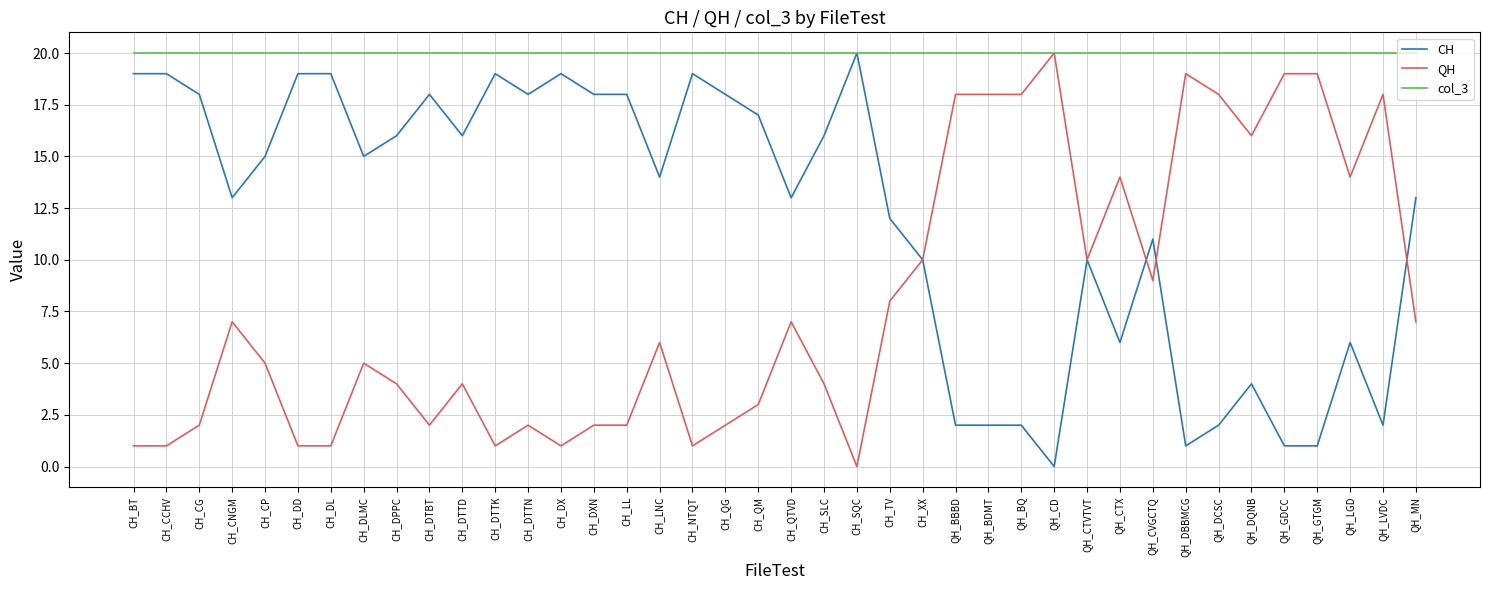

Read the col_3 value at CH_CNGM.

20